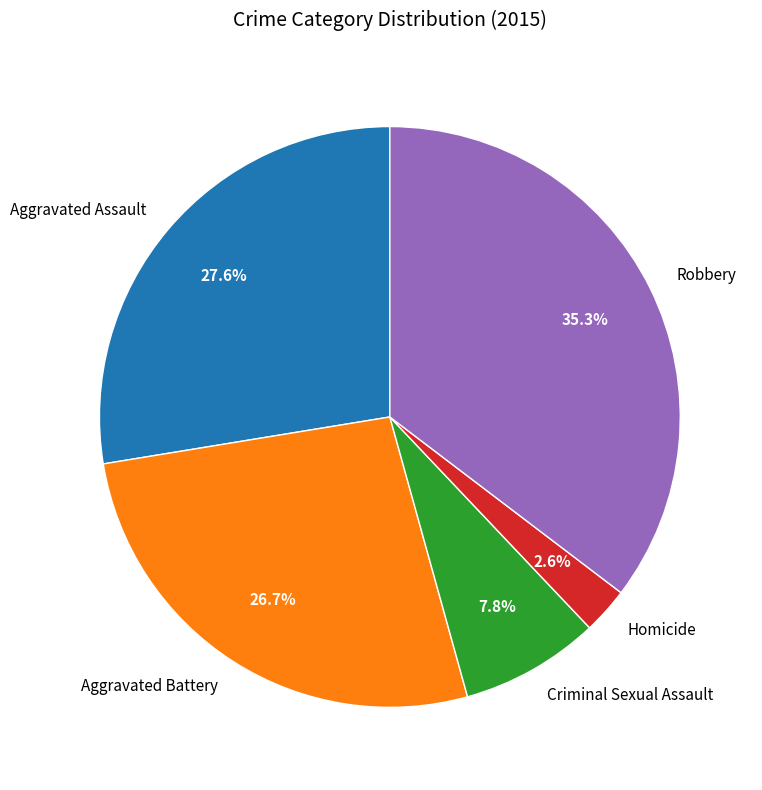

Which has a higher value, Aggravated Assault or Homicide?

Aggravated Assault